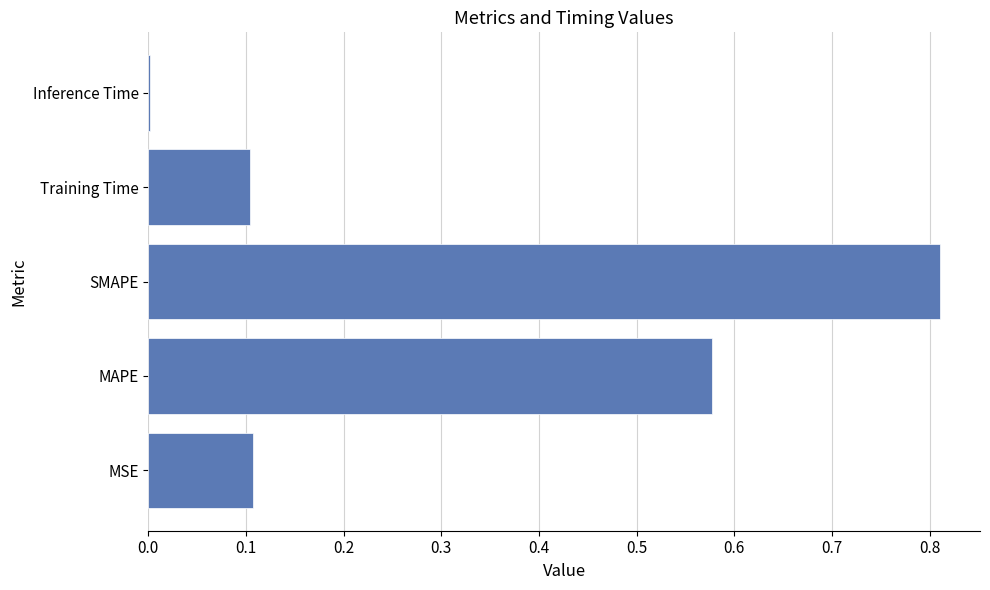

The value at SMAPE is 1.2. True or false?

False